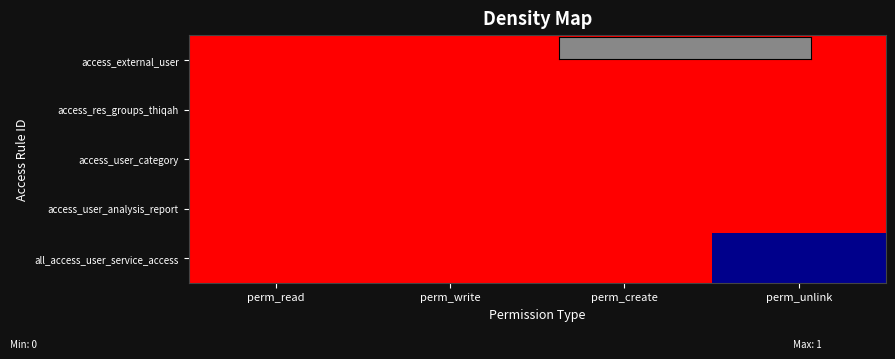

Reading right to left, extract all data points from this chart.

access_external_user: perm_unlink=1	perm_create=1	perm_write=1	perm_read=1
access_res_groups_thiqah: perm_unlink=1	perm_create=1	perm_write=1	perm_read=1
access_user_category: perm_unlink=1	perm_create=1	perm_write=1	perm_read=1
access_user_analysis_report: perm_unlink=1	perm_create=1	perm_write=1	perm_read=1
all_access_user_service_access: perm_unlink=0	perm_create=1	perm_write=1	perm_read=1